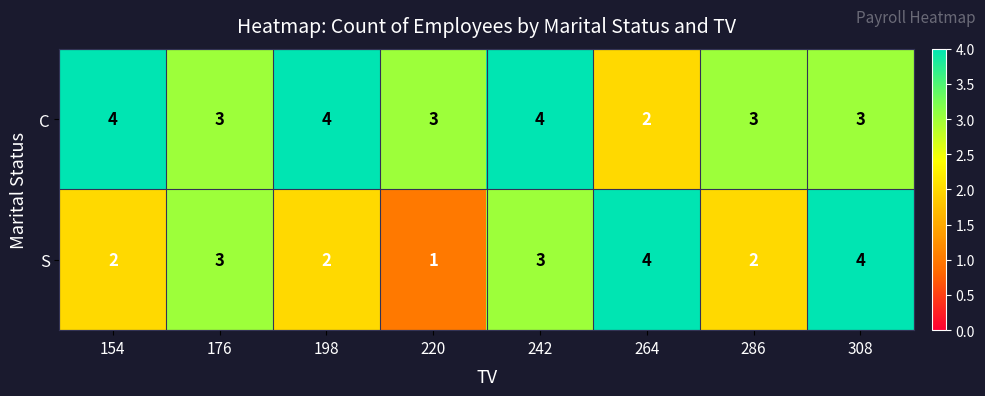

At which category does the chart reach its minimum across all series?

220